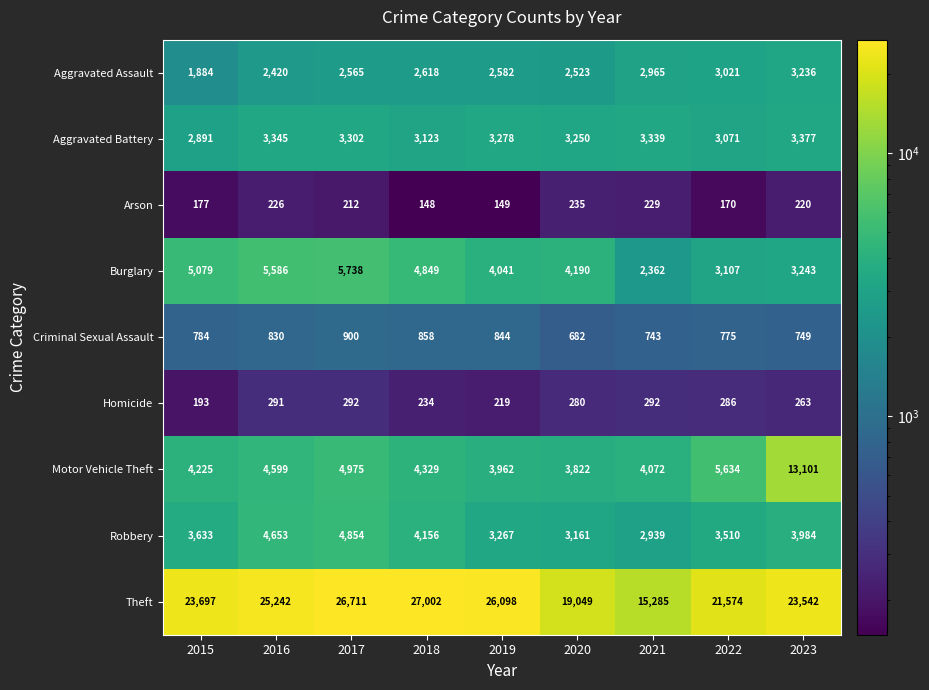

How many series are shown in this chart?

9